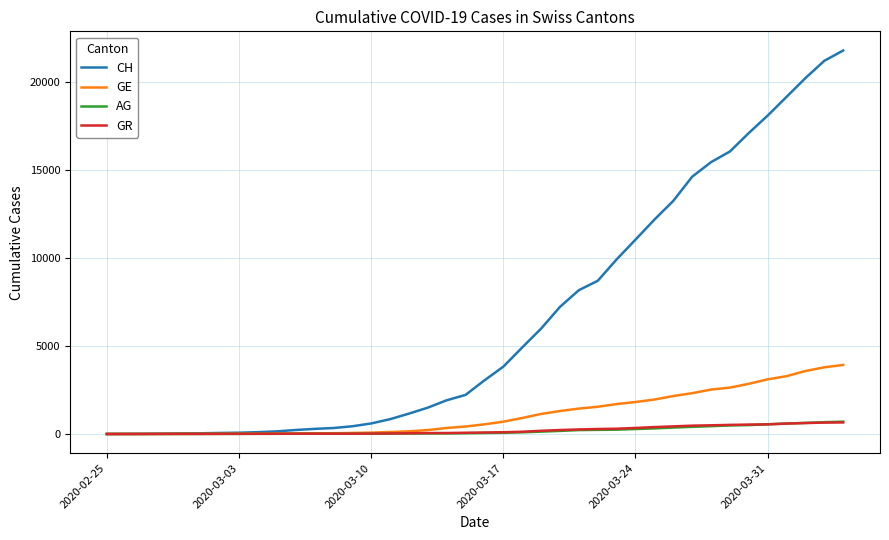

Which series has the largest total across all categories?

CH